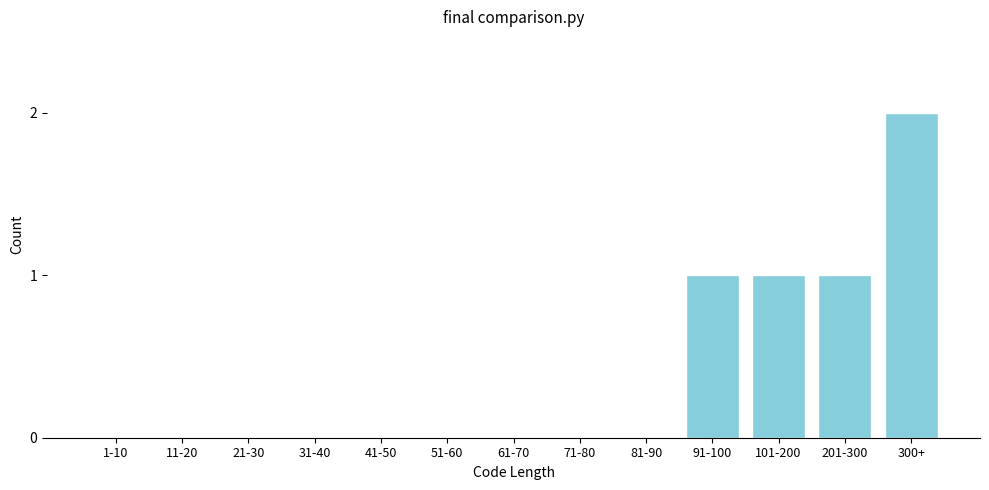

Reading left to right, transcribe all the data shown in this chart.

1-10=0	11-20=0	21-30=0	31-40=0	41-50=0	51-60=0	61-70=0	71-80=0	81-90=0	91-100=1	101-200=1	201-300=1	300+=2